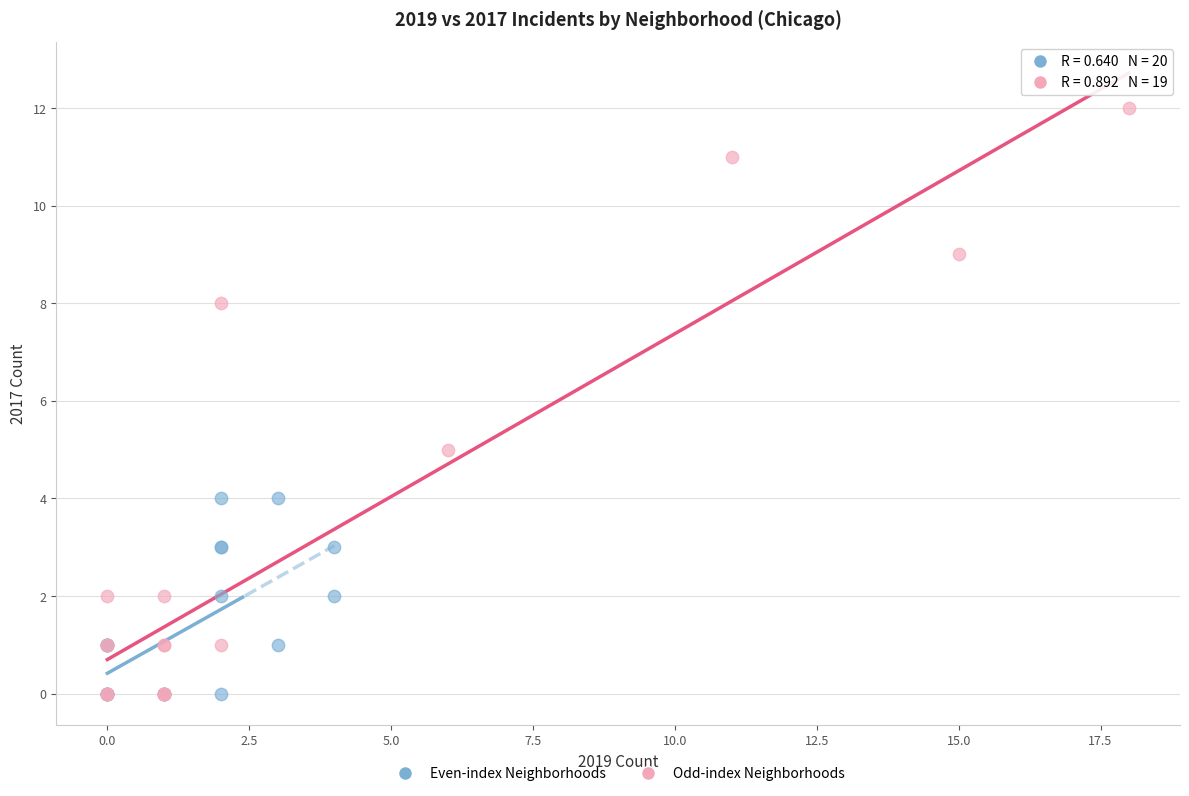

Which series contains the highest Y value?

Odd-index Neighborhoods